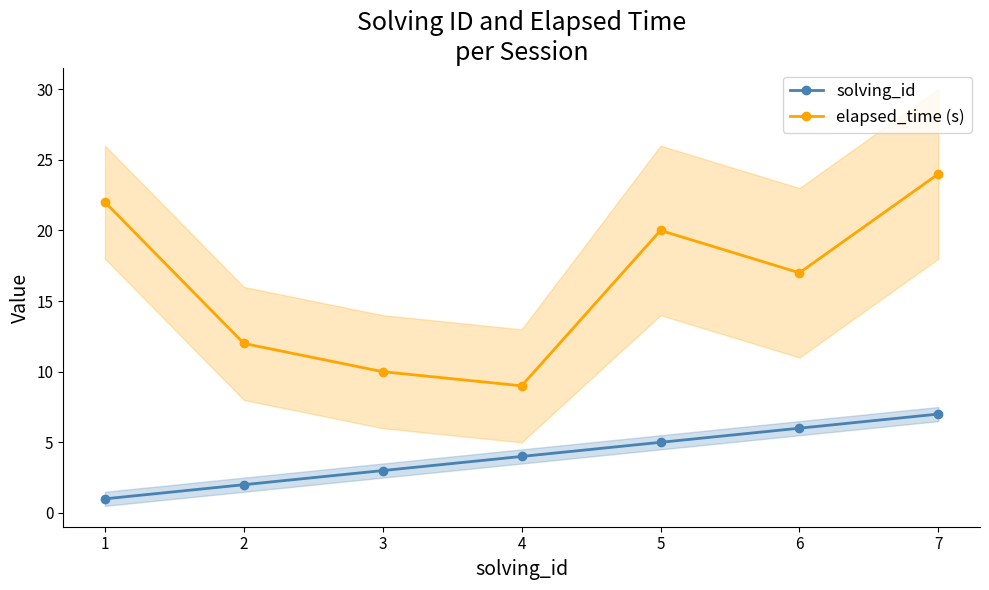

Which category has the highest value in the elapsed_time (s) series?

7